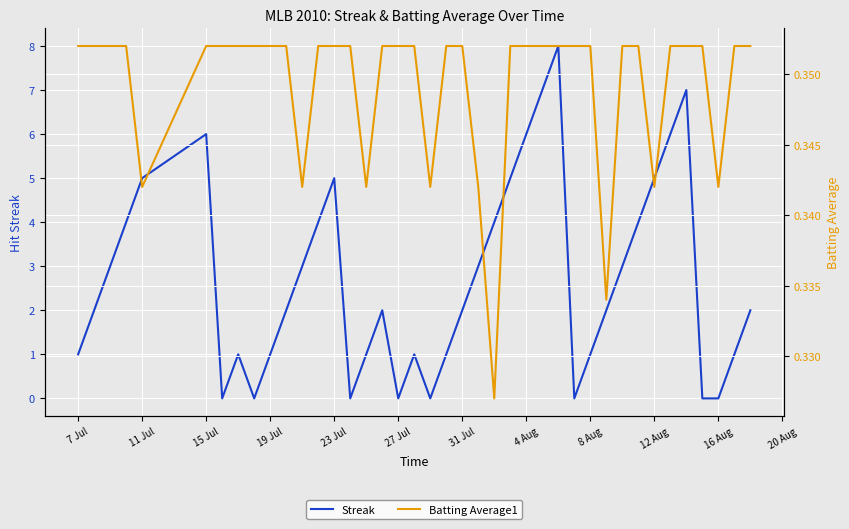

What is the average value of the Batting Average1 series?

0.3